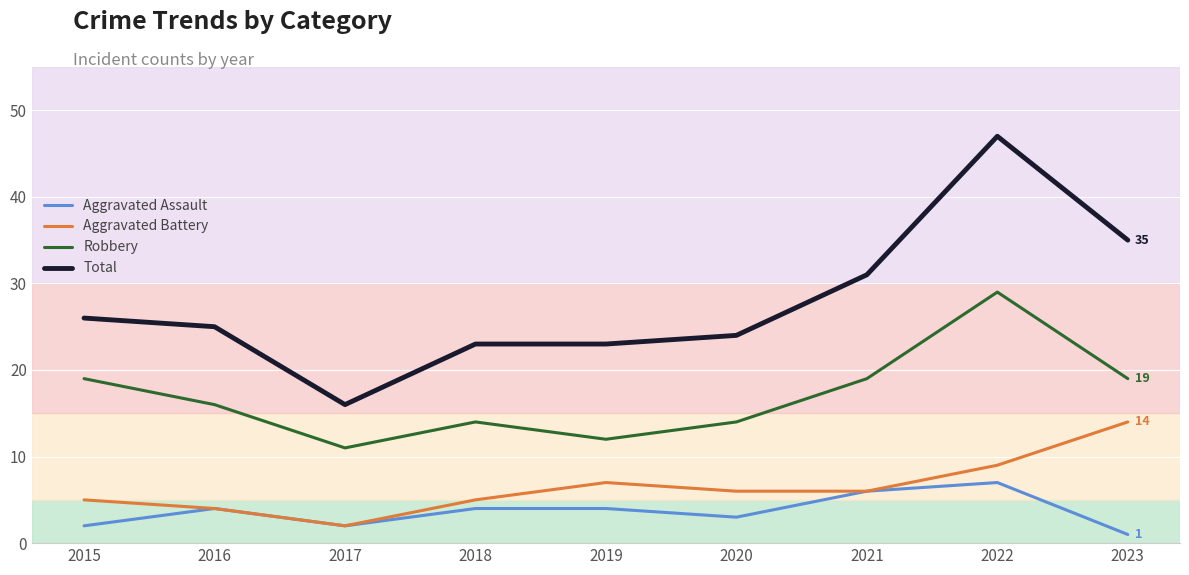

Which series has the largest range (max minus min)?

Total